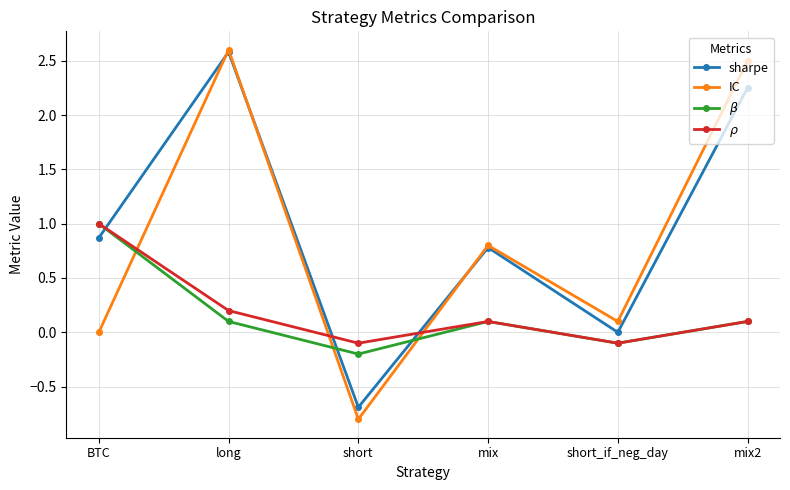

What is the total value across all series at mix2?

5.0